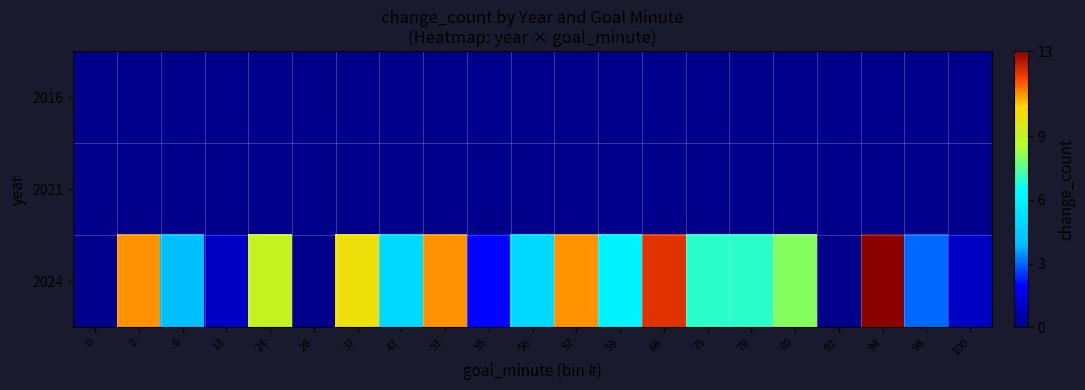

What is the total value across all series at 57?

11